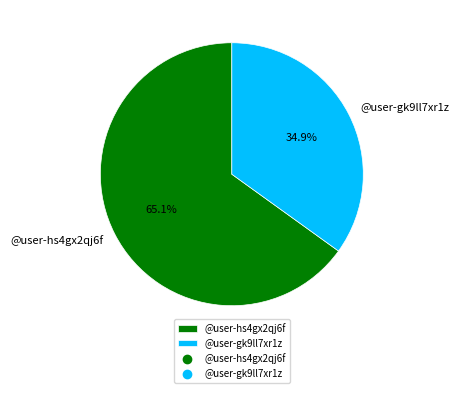

Rank the categories by value from highest to lowest.

@user-hs4gx2qj6f, @user-gk9ll7xr1z